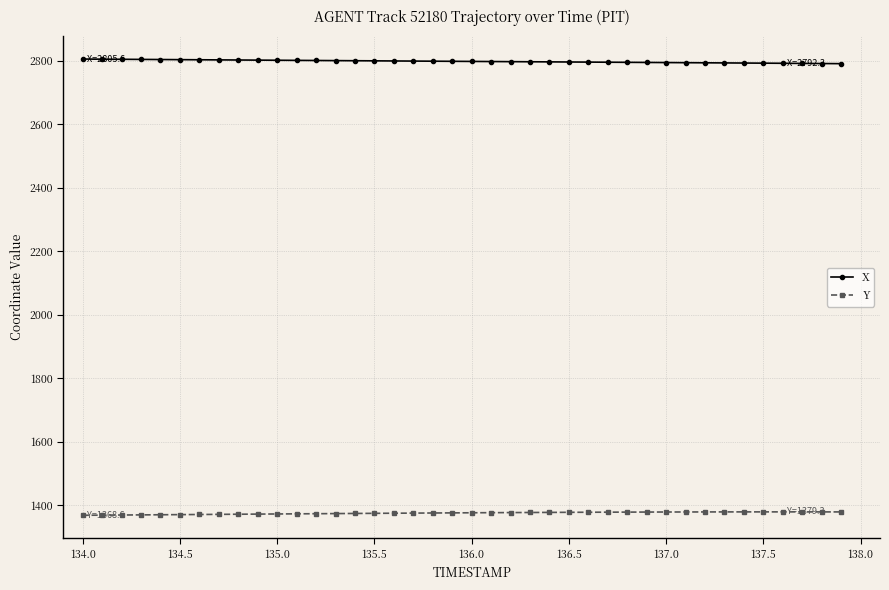

List the series in order of their overall mean, lowest first.

Y, X